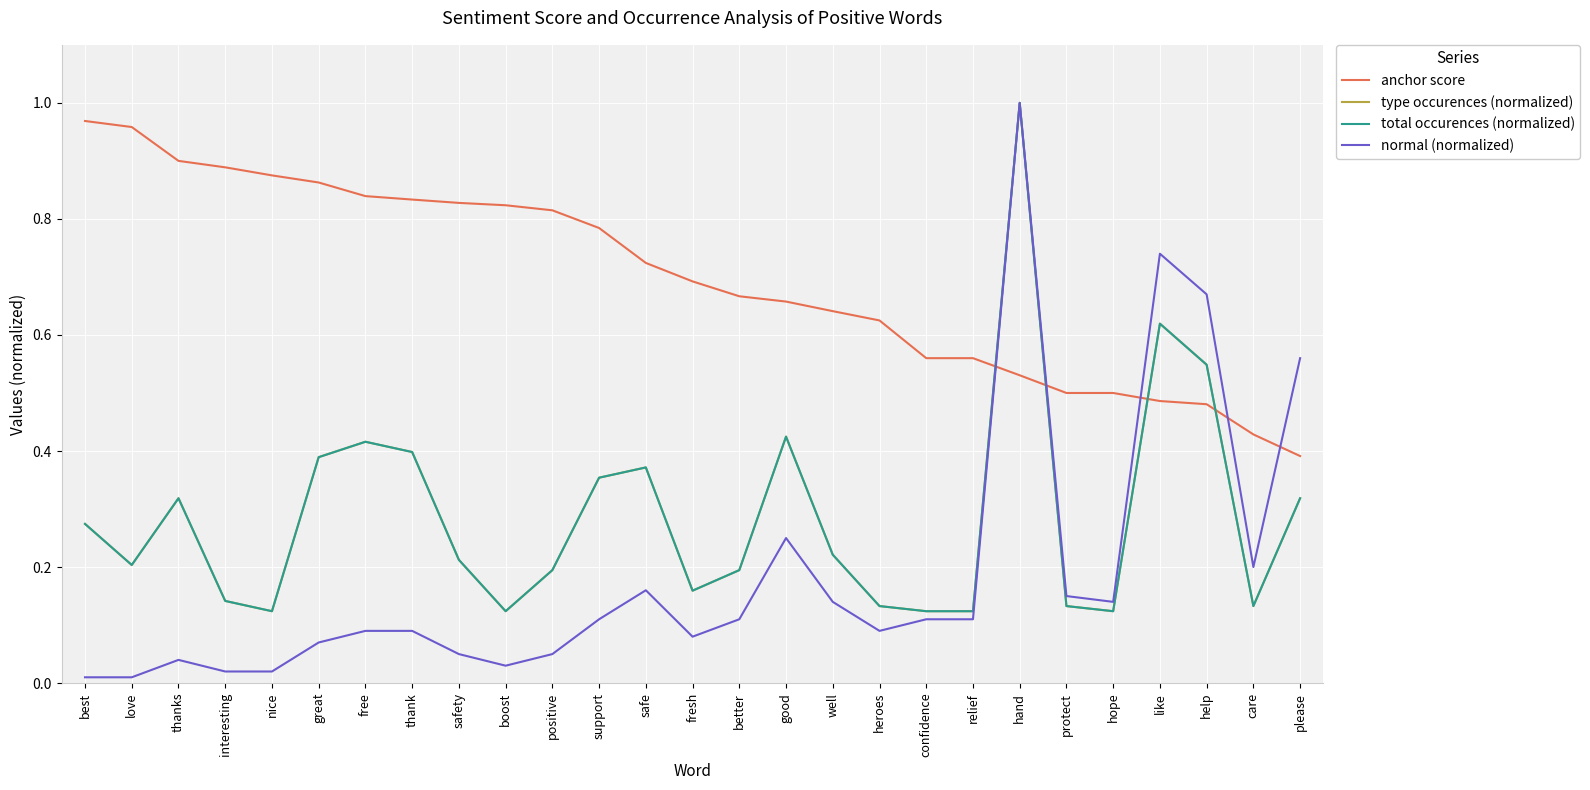

Which has a higher value, safe or positive?

positive